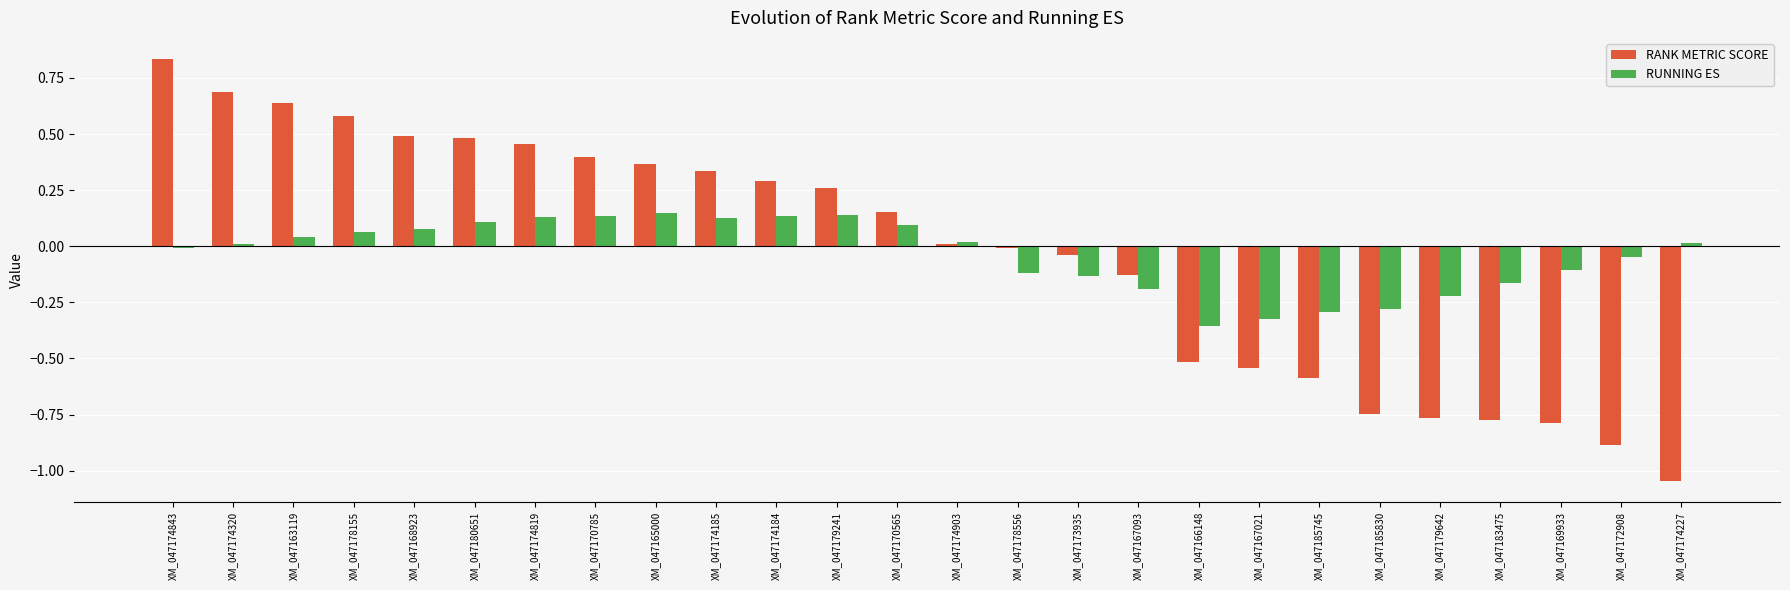

At which category is the sum across all series the highest?

XM_047174843